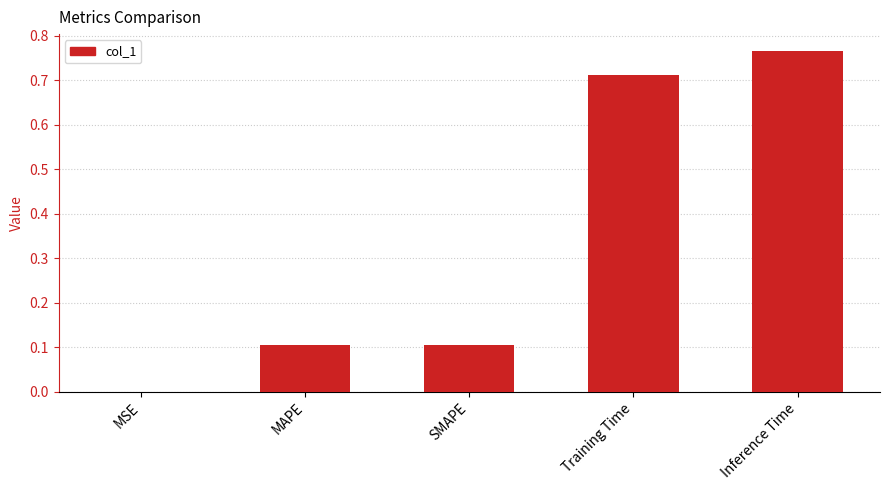

At which category does the chart reach its peak across all series?

Inference Time